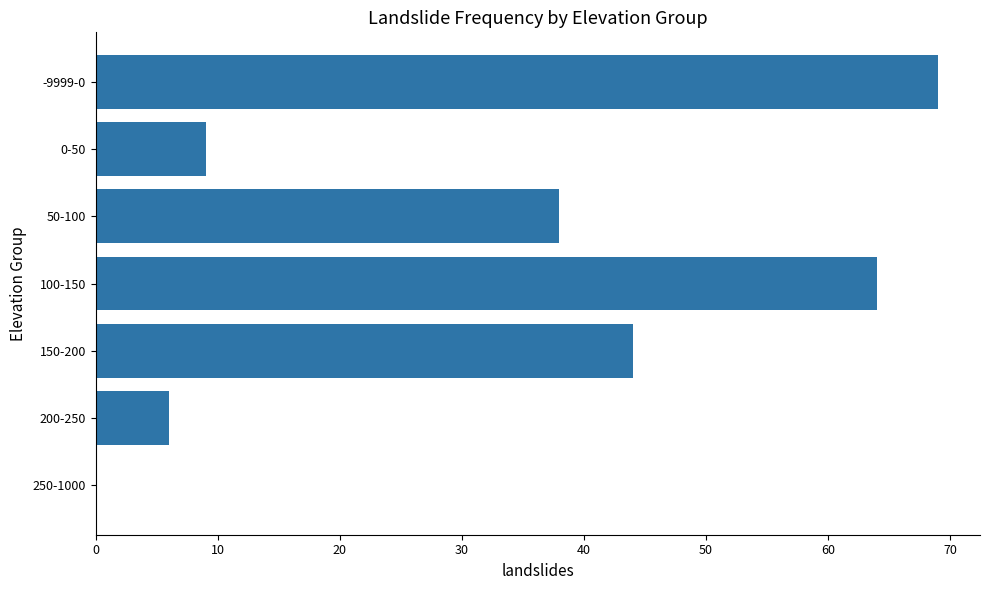

What is the sum of the values at 50-100 and 200-250?

44